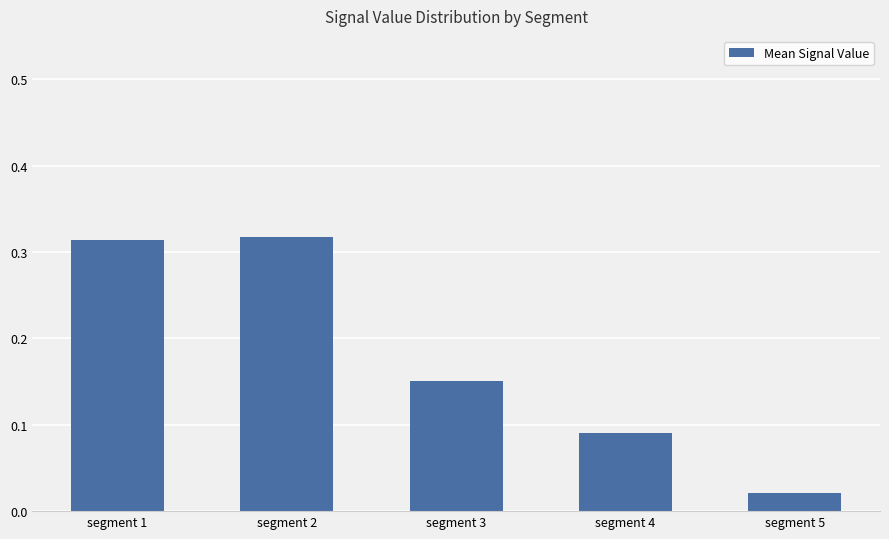

At which label is the value closest to 0?

segment 5